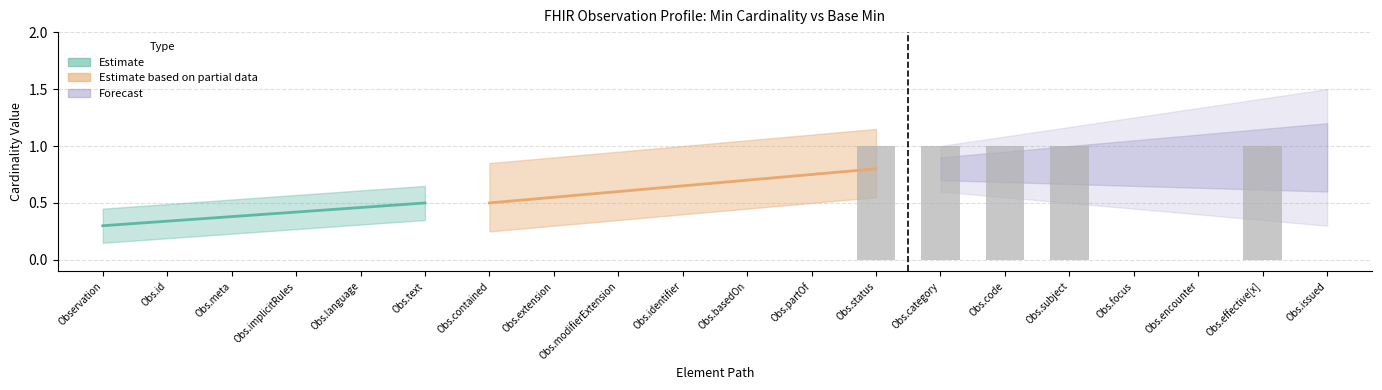

What is the label of the 10th bar from the left?

Obs.identifier